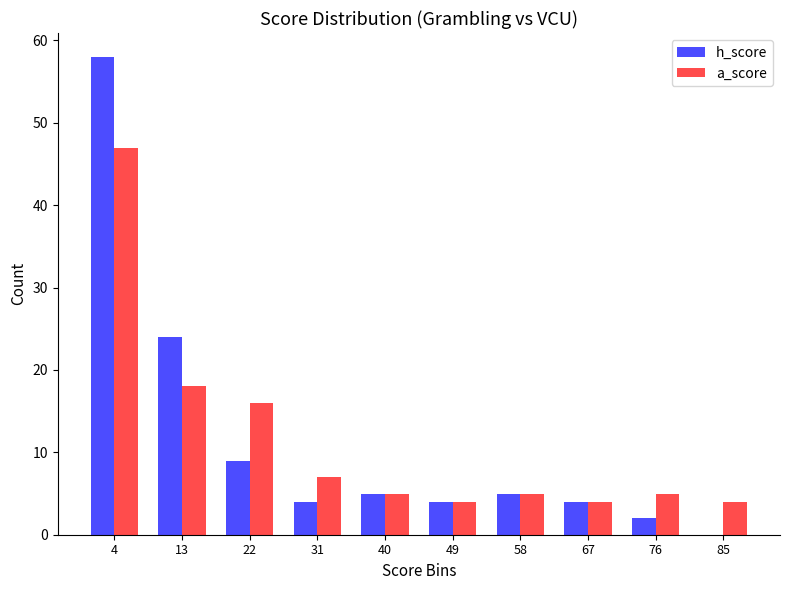

Reading left to right, transcribe this chart: for each range on the x-axis, give the height of each series' bar. The values are not printed on the chart, so give them approximately, as read against the axis.

0 to 9: h_score=58	a_score=47
9 to 18: h_score=24	a_score=18
18 to 27: h_score=9	a_score=16
27 to 36: h_score=4	a_score=7
36 to 45: h_score=5	a_score=5
45 to 54: h_score=4	a_score=4
54 to 63: h_score=5	a_score=5
63 to 72: h_score=4	a_score=4
72 to 81: h_score=2	a_score=5
81 to 90: h_score=0	a_score=4